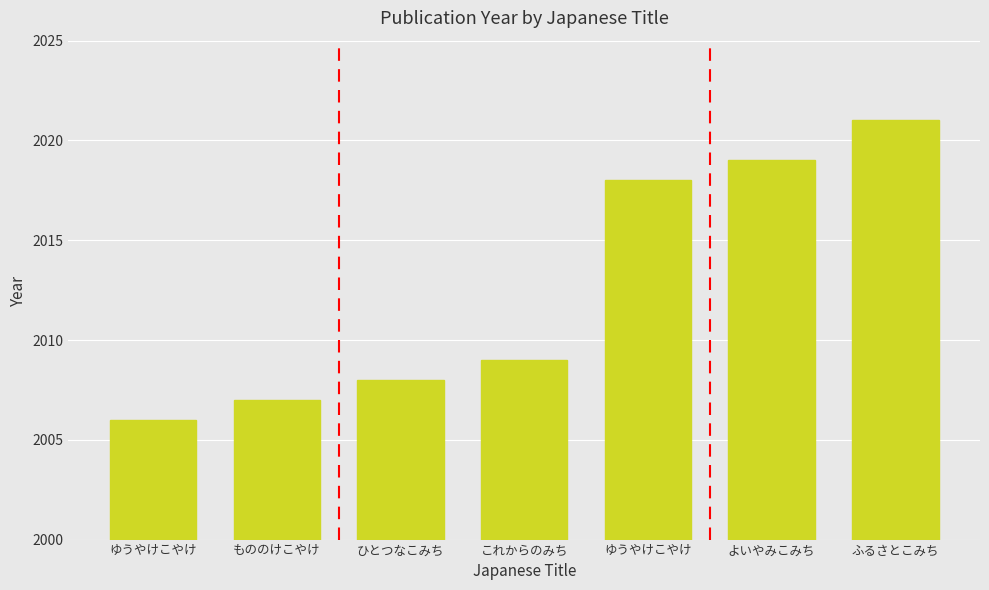

What is the change in value from ゆうやけこやけ to ひとつなこみち?

+2